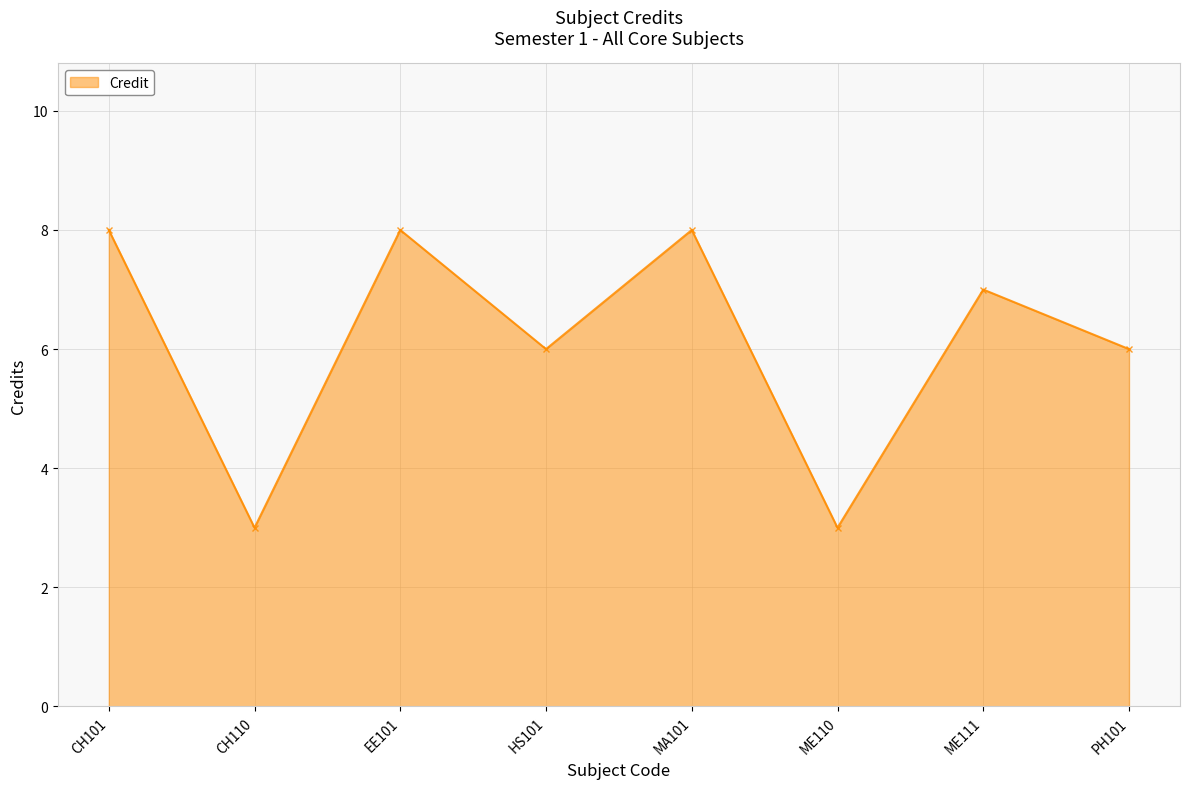

Reading left to right, what are all the values shown in this chart?

CH101=8	CH110=3	EE101=8	HS101=6	MA101=8	ME110=3	ME111=7	PH101=6